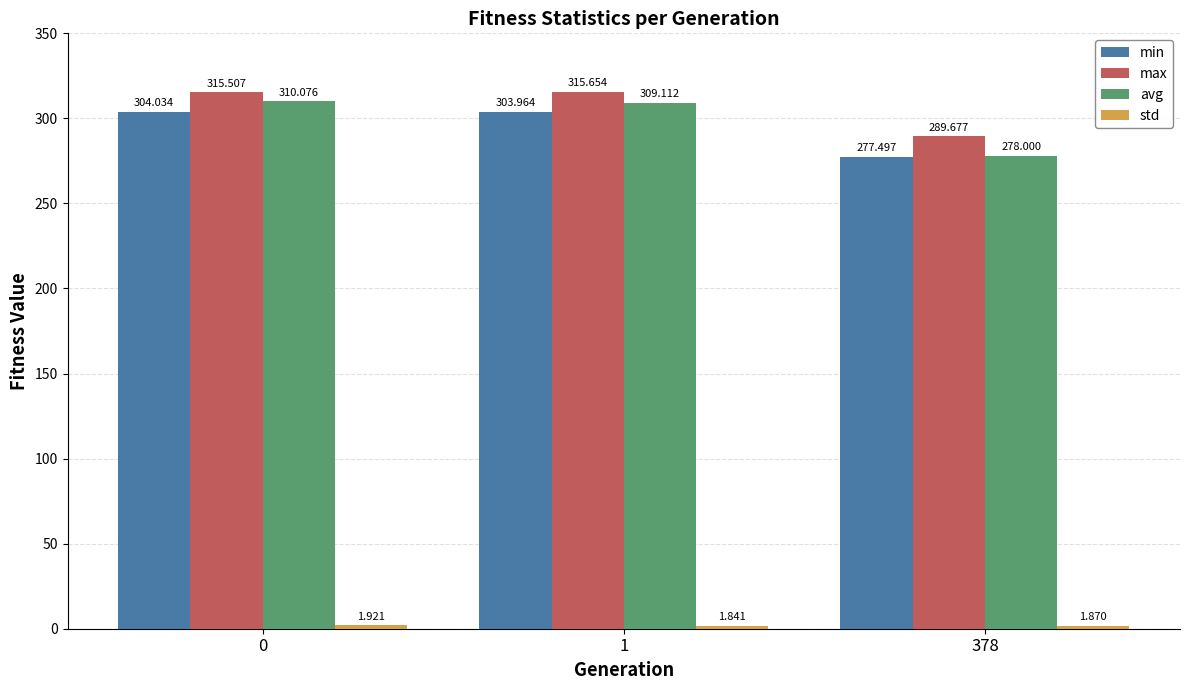

At which label does max reach its peak?

1